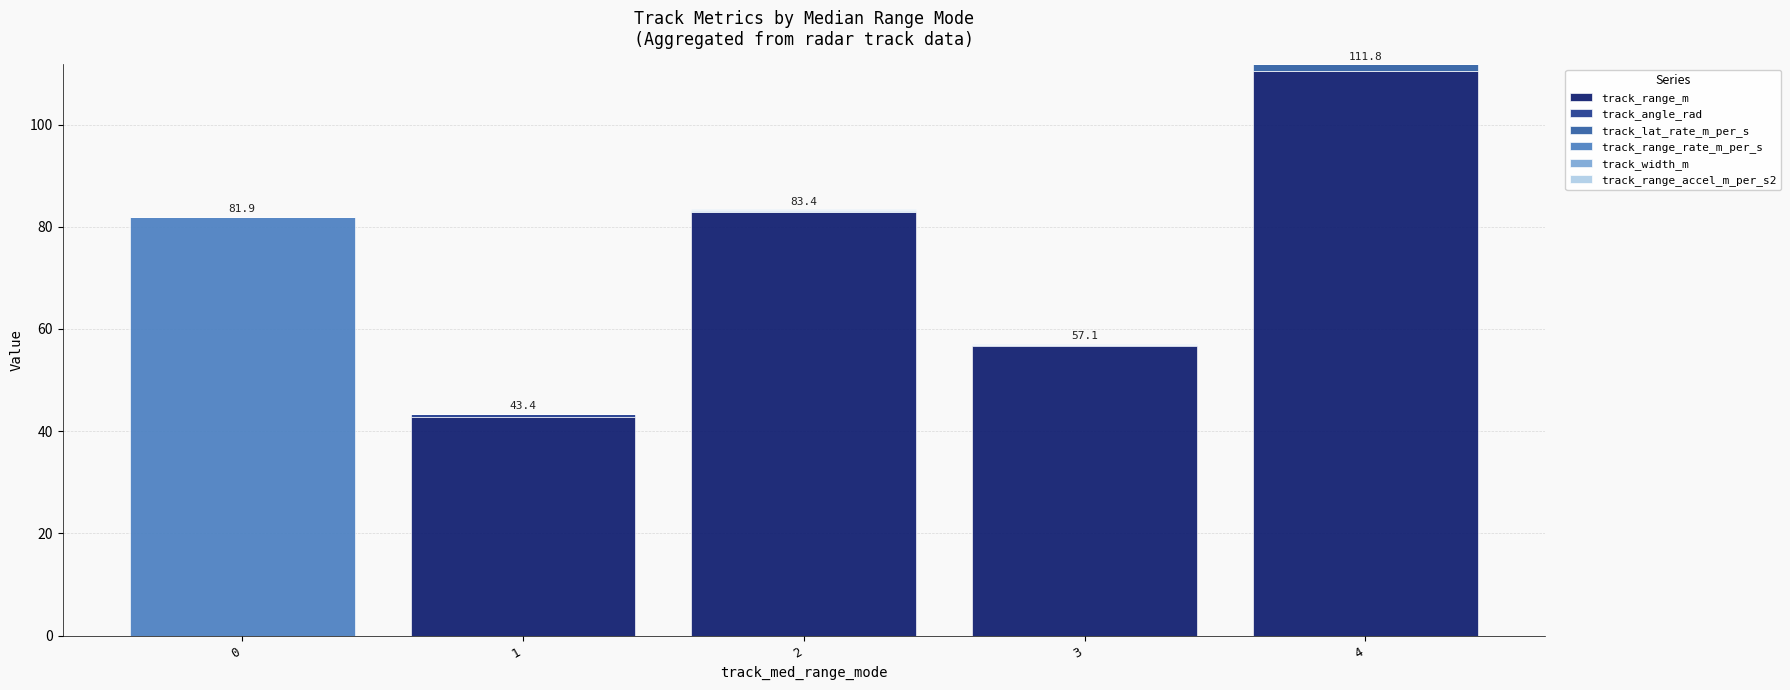

At which category is the sum across all series the highest?

4